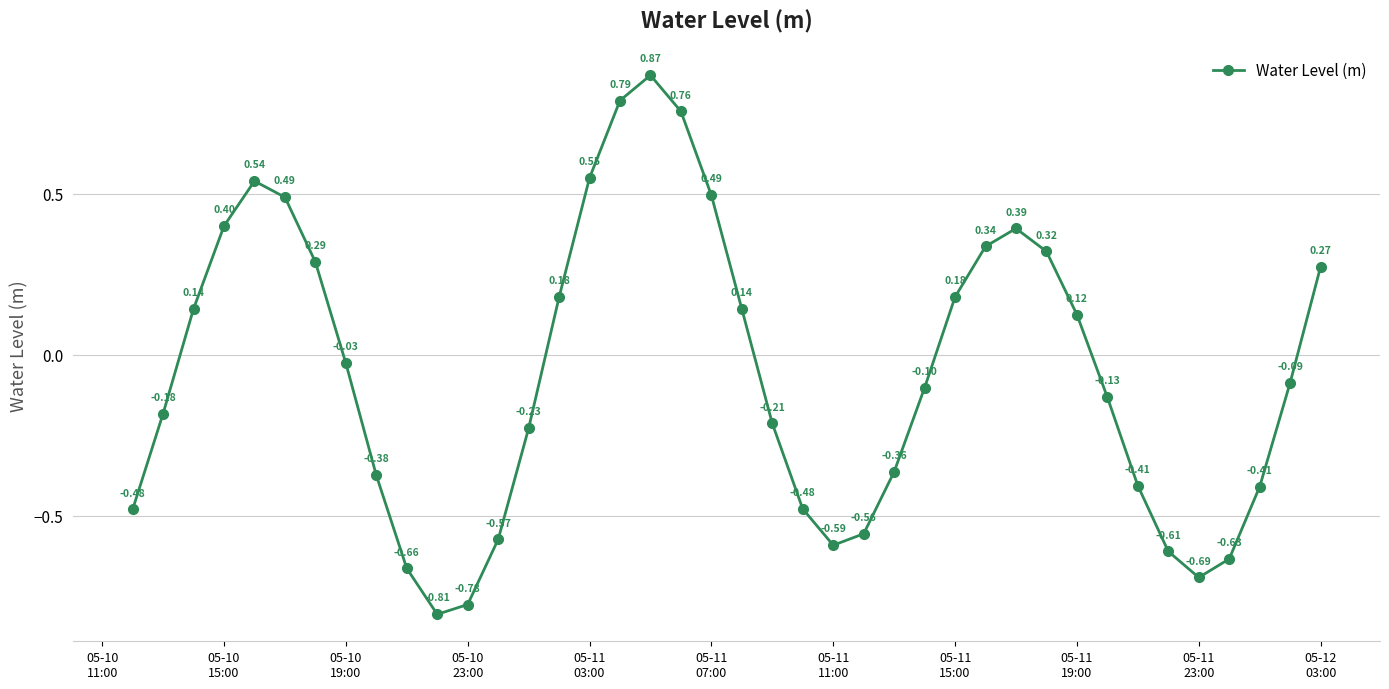

What is the difference between the maximum and minimum values?

1.7